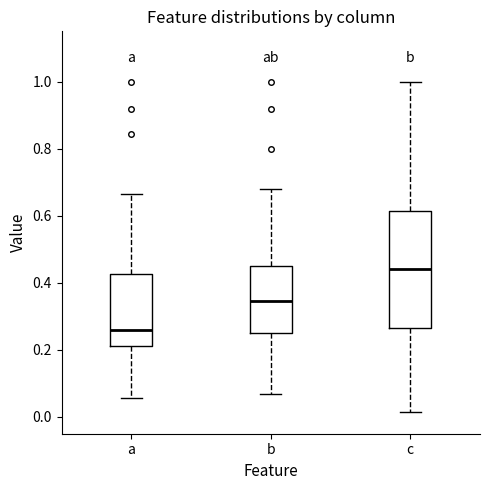

Which box's median line is the lowest?

a